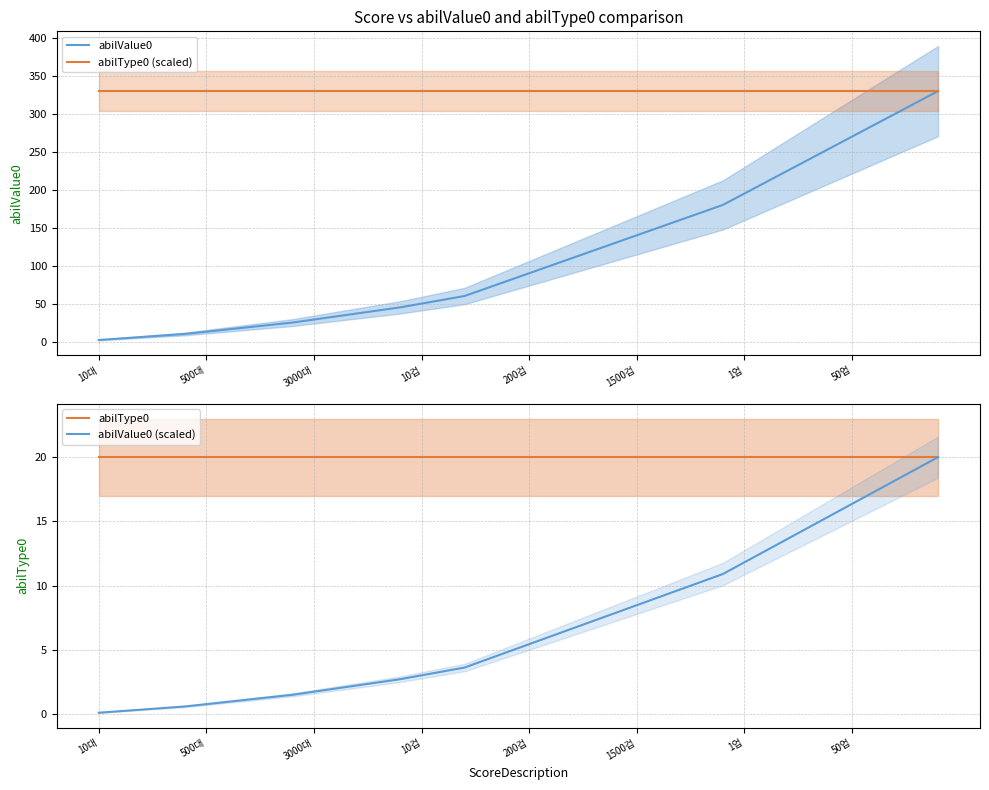

What is the minimum value for abilType0 (scaled)?

330